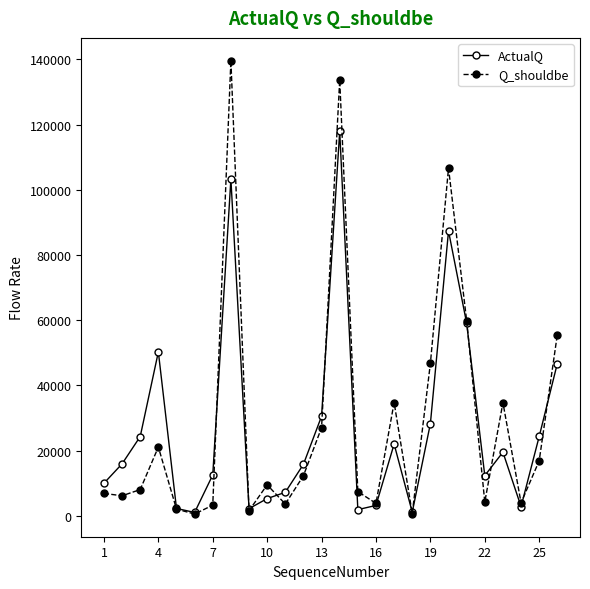

Which series has the largest range (max minus min)?

Q_shouldbe